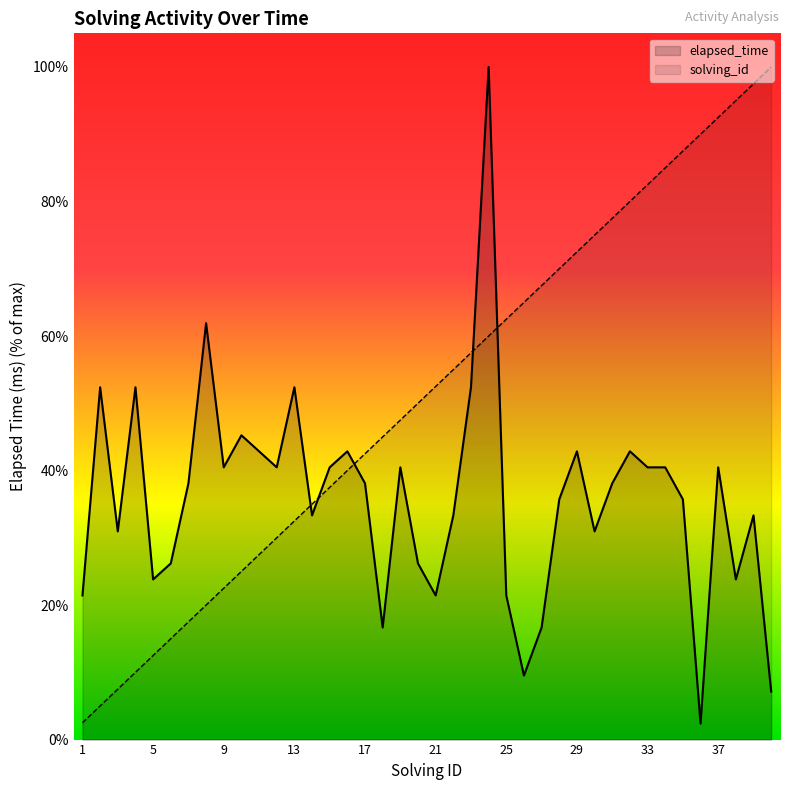

Which series has the largest range (max minus min)?

elapsed_time